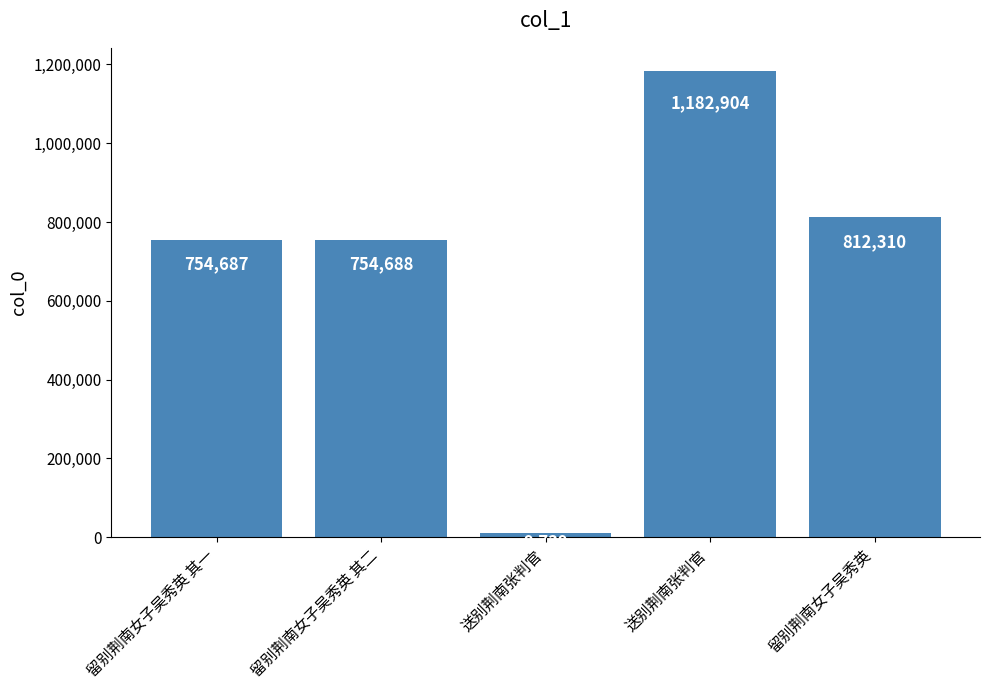

Rank the categories by value from highest to lowest.

送别荆南张判官, 留别荆南女子吴秀英, 留别荆南女子吴秀英 其二, 留别荆南女子吴秀英 其一, 送别荆南张判官